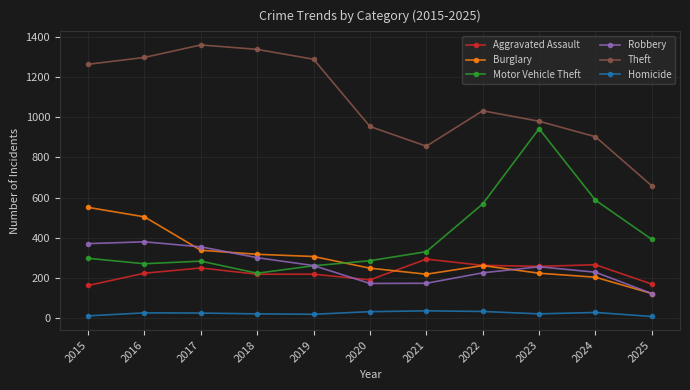

True or false: Robbery and Theft intersect in this chart.

False